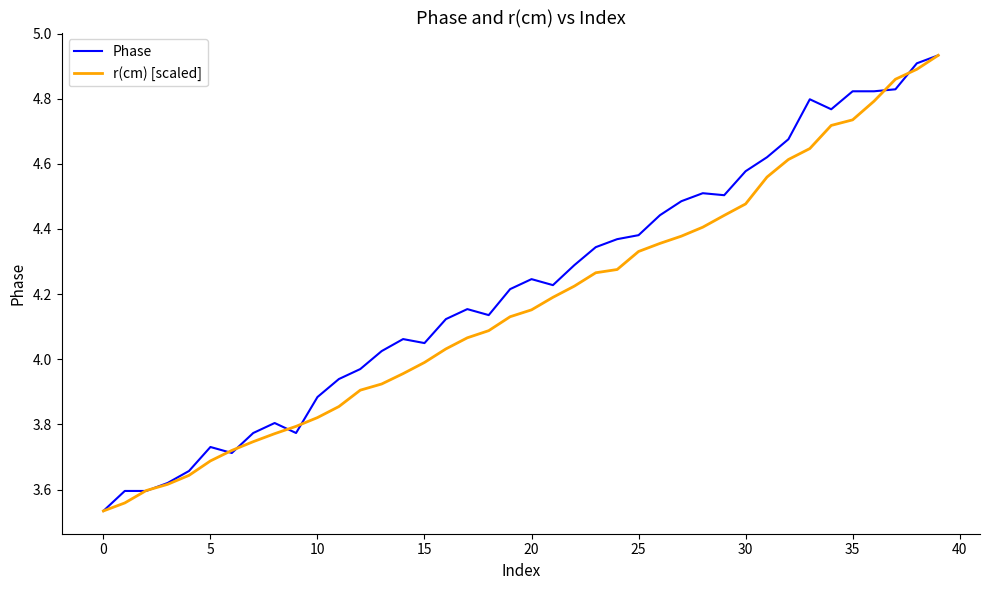

What is the difference between the second highest and second lowest values in the r(cm) [scaled] series?

1.3